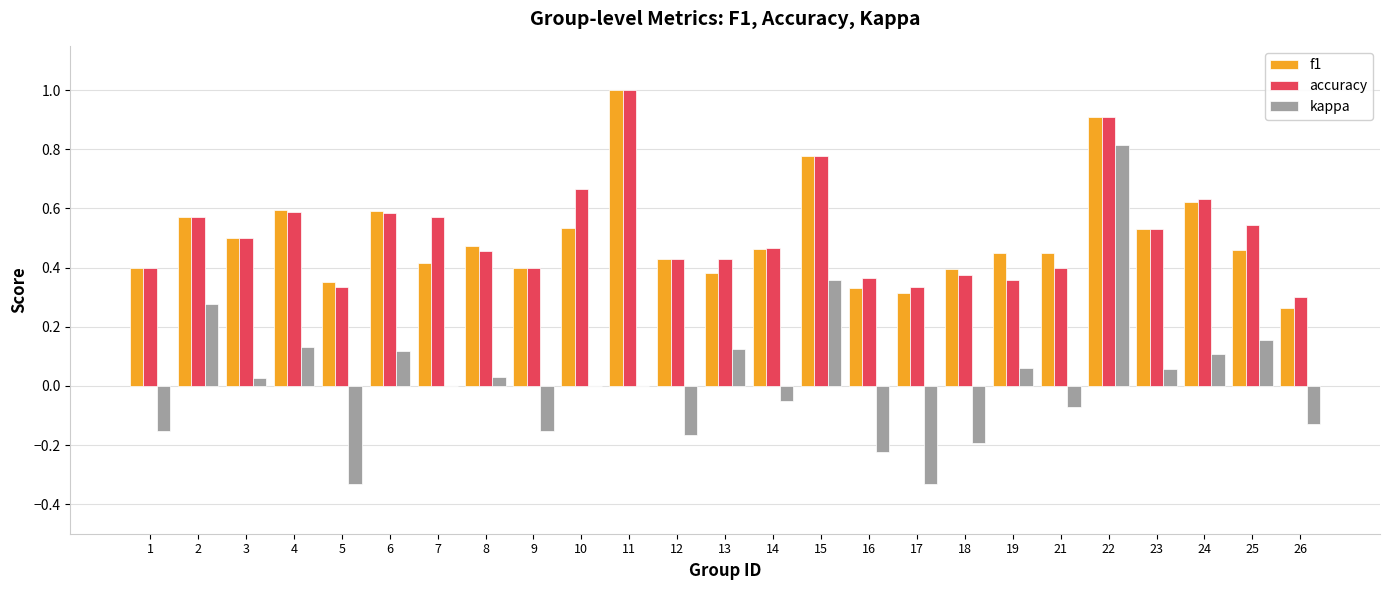

Between 6 and 18, which series saw the biggest shift?

kappa